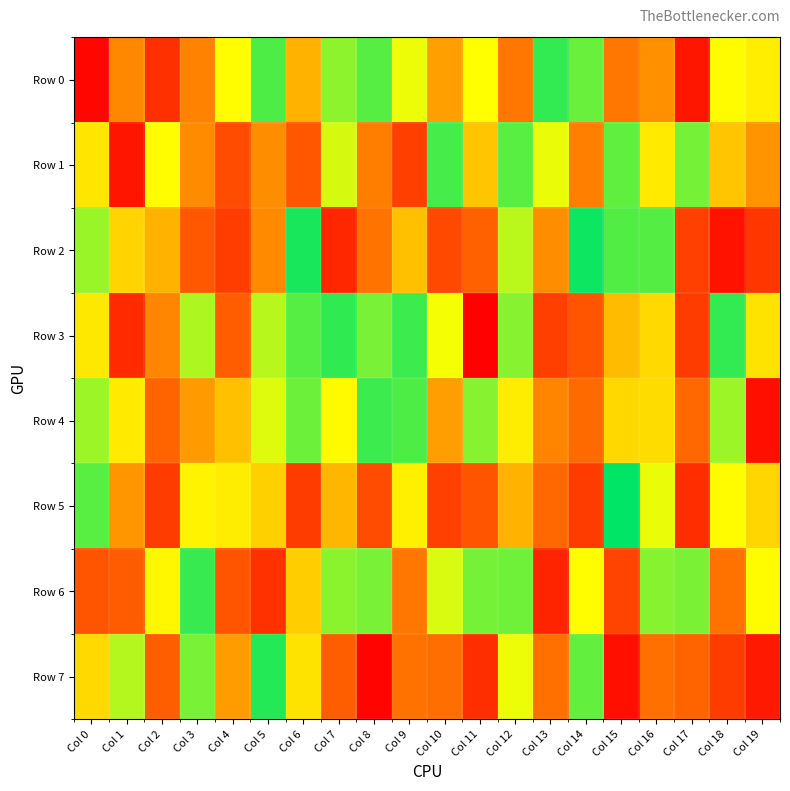

Reading left to right, extract all data points from this chart.

Row 0: Col 0=16025	Col 1=356990	Col 2=128800	Col 3=343177	Col 4=662340	Col 5=895853	Col 6=471256	Col 7=814062	Col 8=884825	Col 9=687515	Col 10=418957	Col 11=667071	Col 12=309532	Col 13=933365	Col 14=862724	Col 15=310264	Col 16=376687	Col 17=58921	Col 18=656933	Col 19=623681
Row 1: Col 0=600814	Col 1=55980	Col 2=661680	Col 3=365305	Col 4=199949	Col 5=370423	Col 6=229907	Col 7=718770	Col 8=330737	Col 9=165536	Col 10=907317	Col 11=518817	Col 12=882716	Col 13=692007	Col 14=335923	Col 15=872930	Col 16=611204	Col 17=843765	Col 18=518138	Col 19=386016
Row 2: Col 0=797698	Col 1=554697	Col 2=465865	Col 3=234352	Col 4=160366	Col 5=362749	Col 6=968710	Col 7=105199	Col 8=304496	Col 9=500663	Col 10=190792	Col 11=254206	Col 12=756885	Col 13=367981	Col 14=980564	Col 15=891235	Col 16=888921	Col 17=171288	Col 18=53540	Col 19=141504
Row 3: Col 0=608115	Col 1=110407	Col 2=354632	Col 3=772907	Col 4=243766	Col 5=760497	Col 6=883033	Col 7=935930	Col 8=839926	Col 9=921226	Col 10=679285	Col 11=7627	Col 12=823204	Col 13=164863	Col 14=225333	Col 15=490208	Col 16=569320	Col 17=156847	Col 18=931491	Col 19=595976
Row 4: Col 0=793082	Col 1=613113	Col 2=262686	Col 3=402688	Col 4=501476	Col 5=709252	Col 6=856137	Col 7=655117	Col 8=918136	Col 9=897490	Col 10=414222	Col 11=820363	Col 12=618429	Col 13=344780	Col 14=281218	Col 15=565285	Col 16=577504	Col 17=272100	Col 18=796834	Col 19=40498
Row 5: Col 0=879688	Col 1=391538	Col 2=159151	Col 3=636117	Col 4=620483	Col 5=544264	Col 6=158901	Col 7=479981	Col 8=202779	Col 9=628764	Col 10=171384	Col 11=224646	Col 12=468452	Col 13=273064	Col 14=156271	Col 15=999932	Col 16=693687	Col 17=120556	Col 18=656478	Col 19=558666
Row 6: Col 0=220416	Col 1=239601	Col 2=648222	Col 3=926469	Col 4=219407	Col 5=131401	Col 6=536136	Col 7=819397	Col 8=840072	Col 9=311291	Col 10=718630	Col 11=845943	Col 12=855226	Col 13=94342	Col 14=662323	Col 15=179626	Col 16=822244	Col 17=836870	Col 18=298479	Col 19=659371
Row 7: Col 0=566526	Col 1=764867	Col 2=247679	Col 3=840691	Col 4=411737	Col 5=949367	Col 6=595420	Col 7=249193	Col 8=12749	Col 9=300048	Col 10=289732	Col 11=121244	Col 12=690848	Col 13=293795	Col 14=869960	Col 15=40399	Col 16=294715	Col 17=262594	Col 18=159985	Col 19=68612